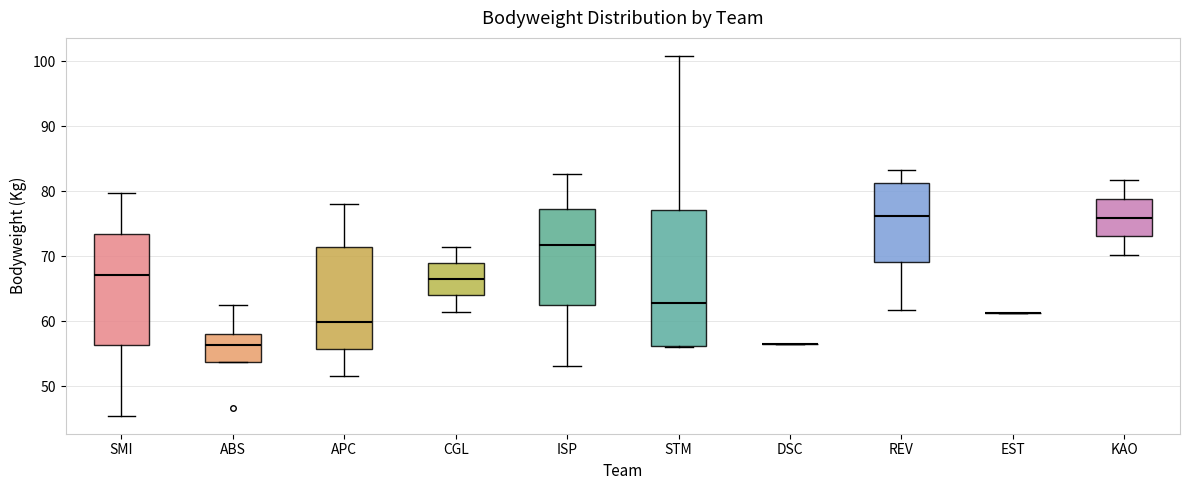

Reading left to right, read every box against the y-axis: the position of its median line, the range the box covers, and the ends of its whiskers. The values are not printed on the chart, so give them approximately, as read against the axis.

SMI: median 67, box 56 to 73, whiskers 46 to 80
ABS: median 56, box 54 to 58, whiskers 54 to 63
APC: median 60, box 56 to 71, whiskers 52 to 78
CGL: median 67, box 64 to 69, whiskers 62 to 72
ISP: median 72, box 62 to 77, whiskers 53 to 83
STM: median 63, box 56 to 77, whiskers 56 to 101
DSC: box collapsed to a line at 57, whiskers 57 to 57
REV: median 76, box 69 to 81, whiskers 62 to 83
EST: box collapsed to a line at 61, whiskers 61 to 61
KAO: median 76, box 73 to 79, whiskers 70 to 82